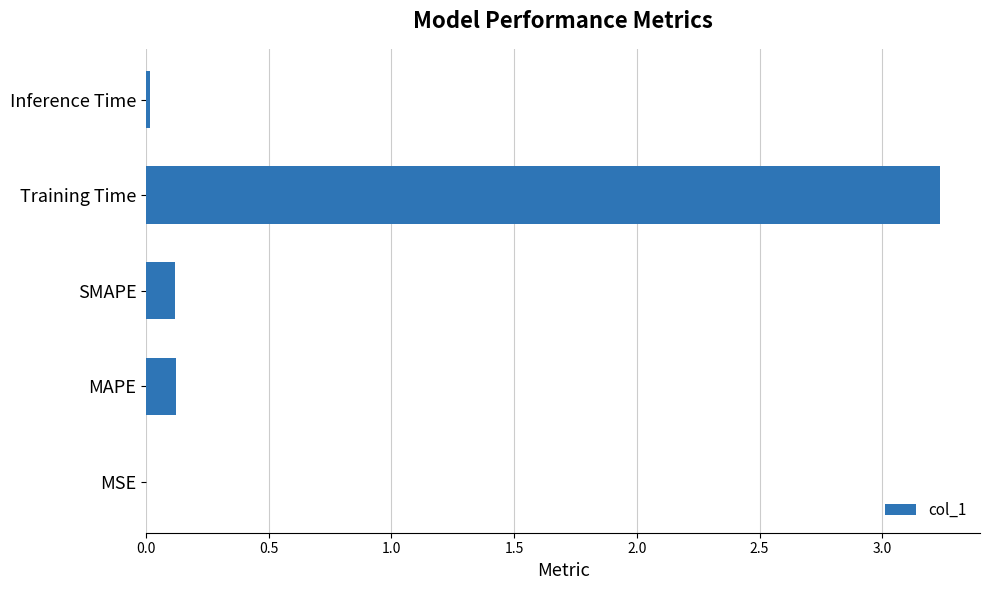

What is the sum of all values?

3.5